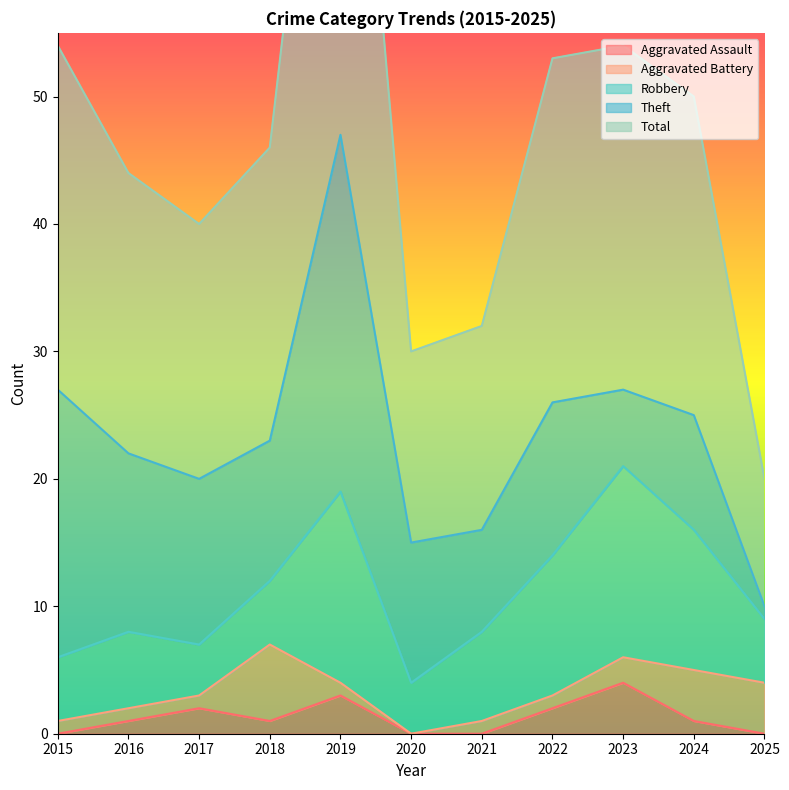

Where is the first local minimum for Aggravated Assault?

2018